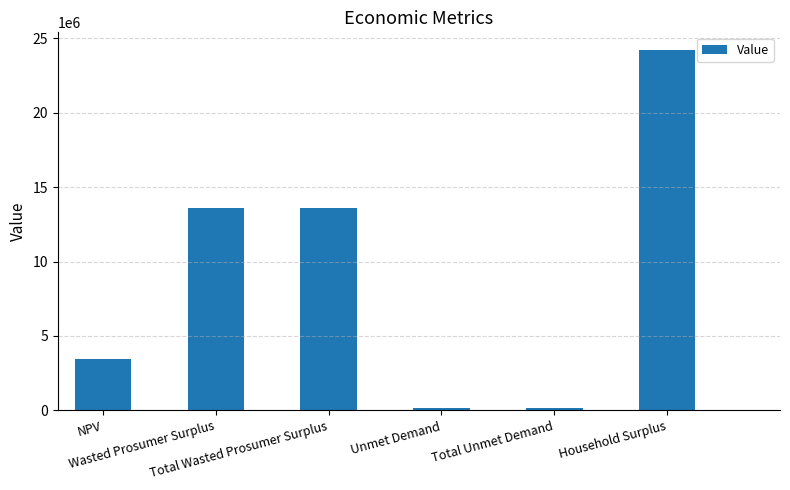

What is the maximum value shown in the chart?

24187609.6